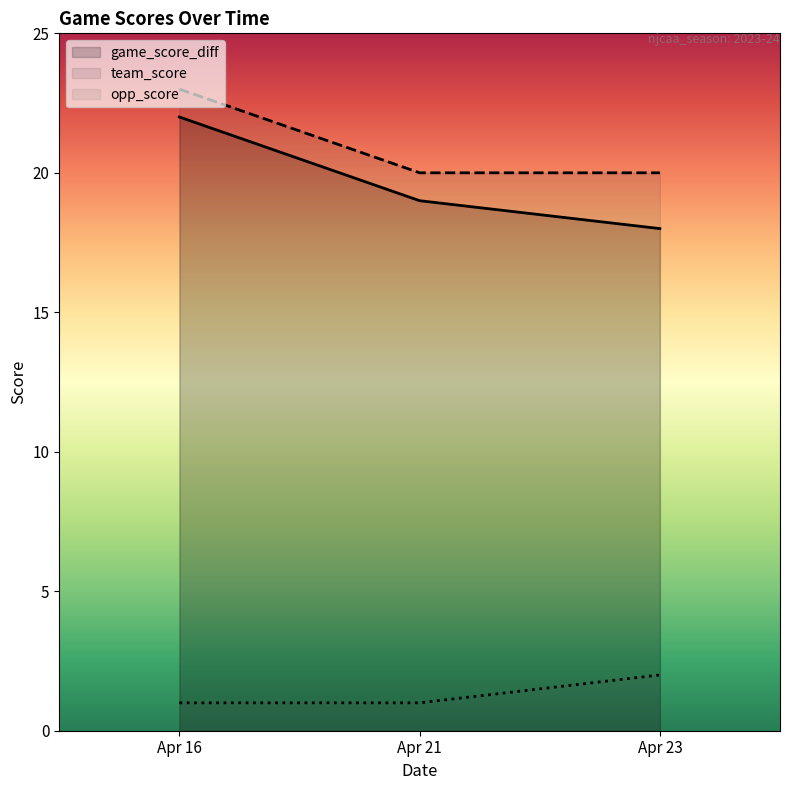

What is the minimum value shown in the chart?

1